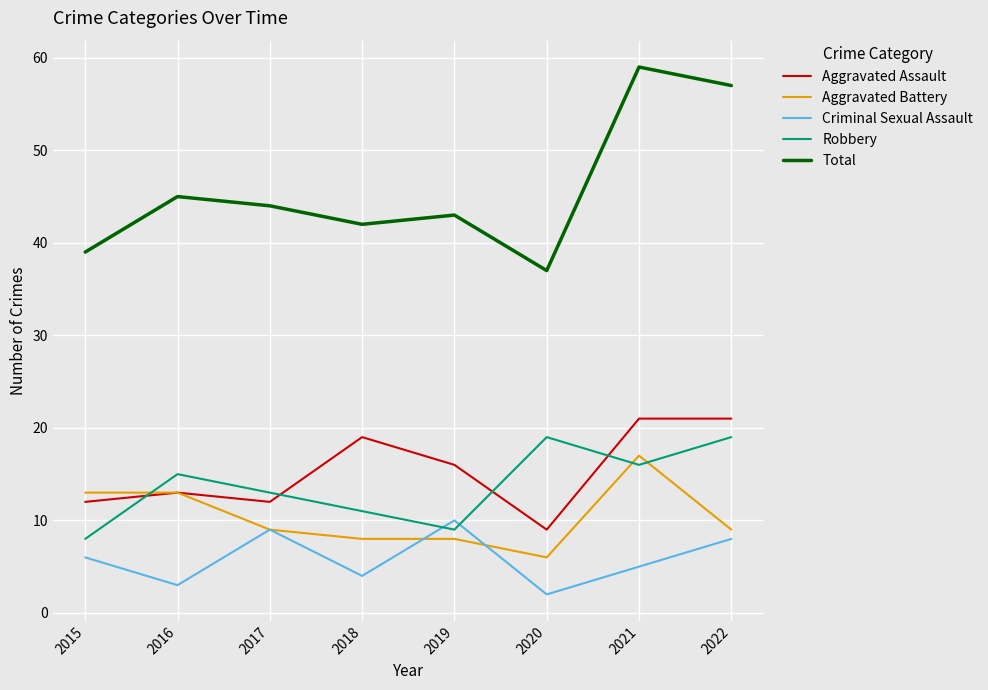

Reading left to right, what are all the values shown in this chart?

Aggravated Assault: 2015=12	2016=13	2017=12	2018=19	2019=16	2020=9	2021=21	2022=21
Aggravated Battery: 2015=13	2016=13	2017=9	2018=8	2019=8	2020=6	2021=17	2022=9
Criminal Sexual Assault: 2015=6	2016=3	2017=9	2018=4	2019=10	2020=2	2021=5	2022=8
Robbery: 2015=8	2016=15	2017=13	2018=11	2019=9	2020=19	2021=16	2022=19
Total: 2015=39	2016=45	2017=44	2018=42	2019=43	2020=37	2021=59	2022=57